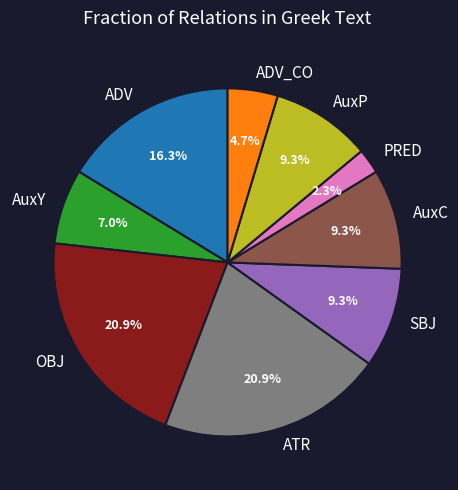

What is the smallest slice in the pie chart?

PRED